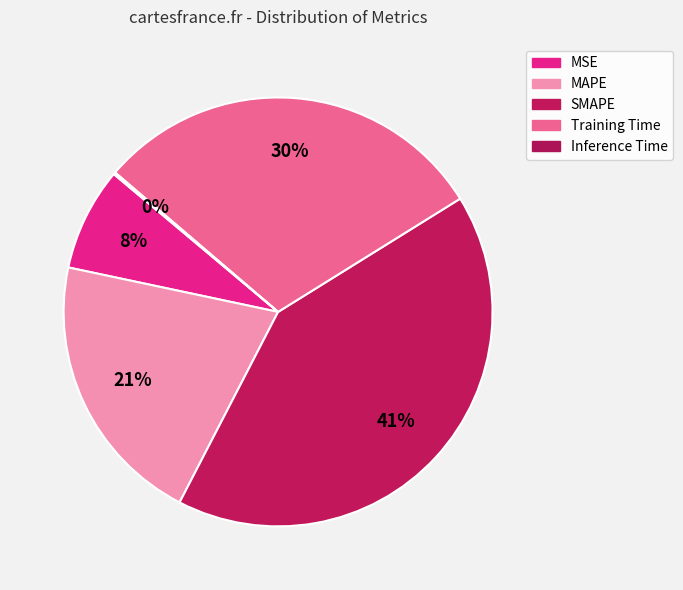

Which slice is the largest?

SMAPE